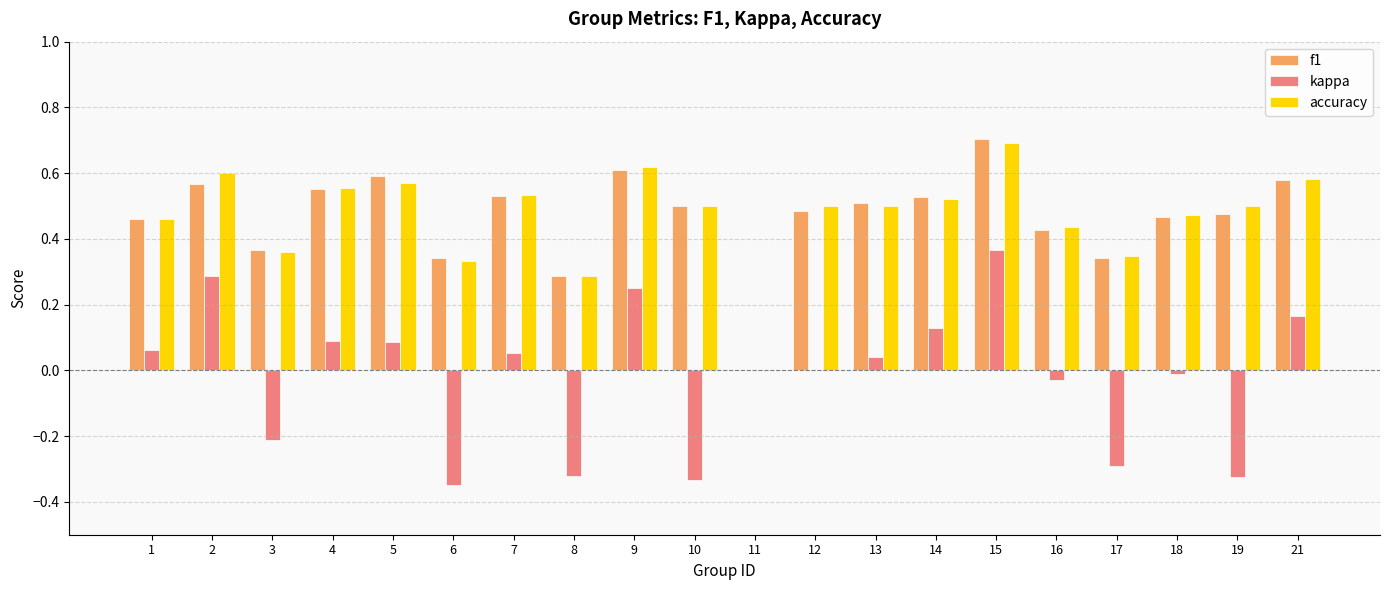

How many distinct data groups are displayed?

3